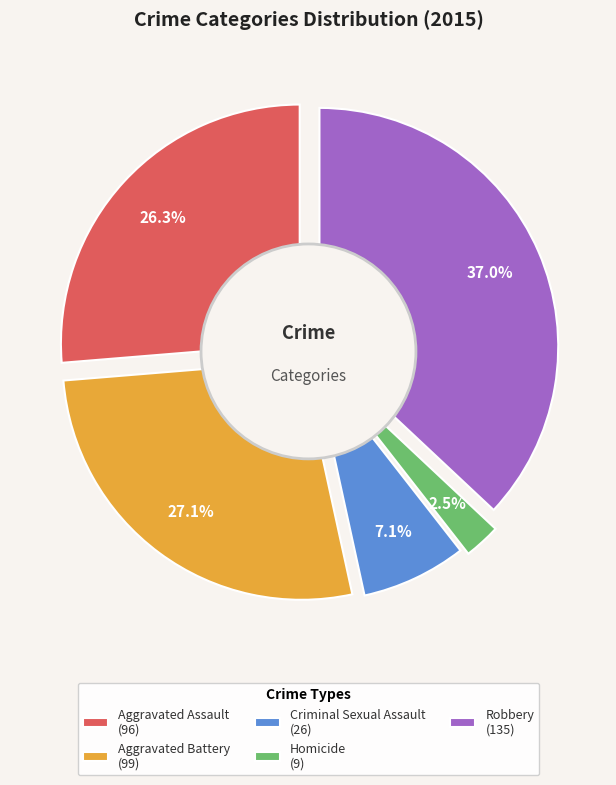

Rank the categories by value from lowest to highest.

Homicide, Criminal Sexual Assault, Aggravated Assault, Aggravated Battery, Robbery